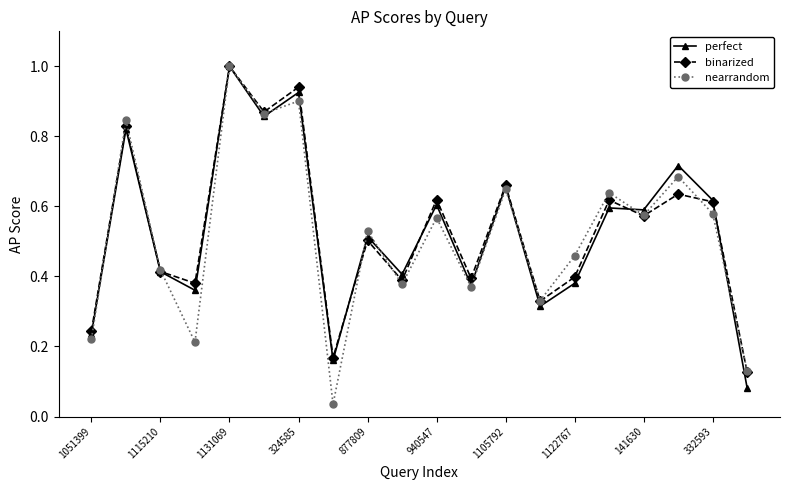

In binarized, how many points are higher than both neighbors (excluding endpoints)?

8